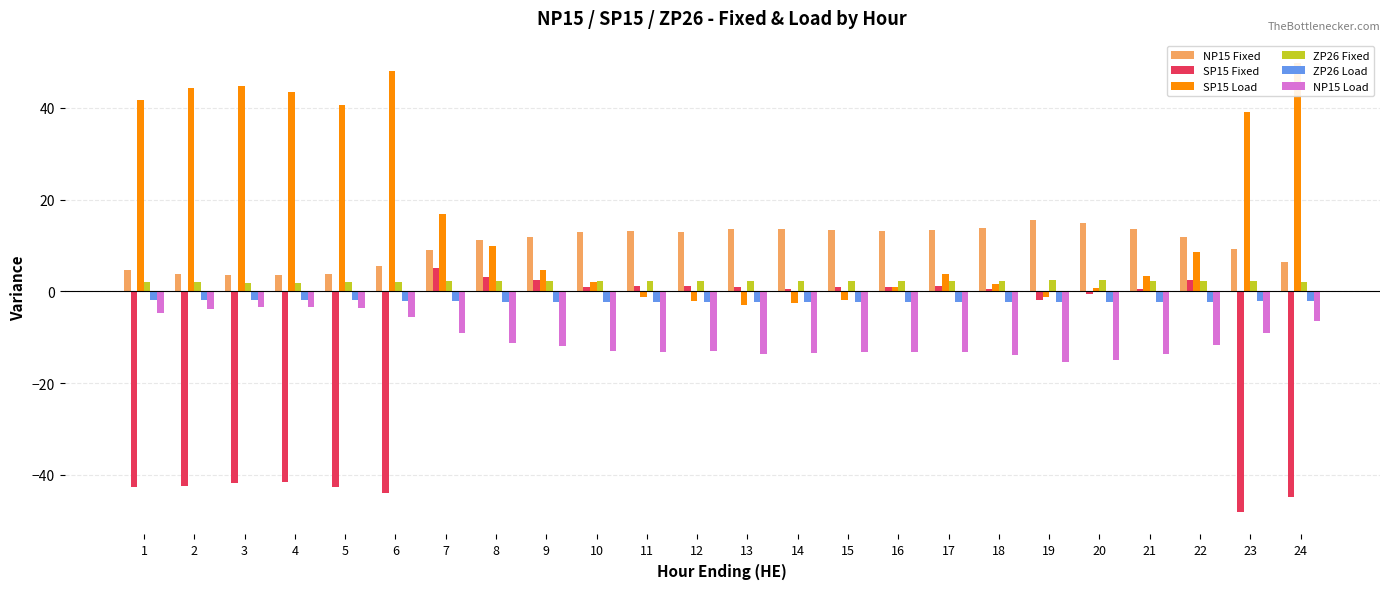

Which category has the lowest value across all series?

23